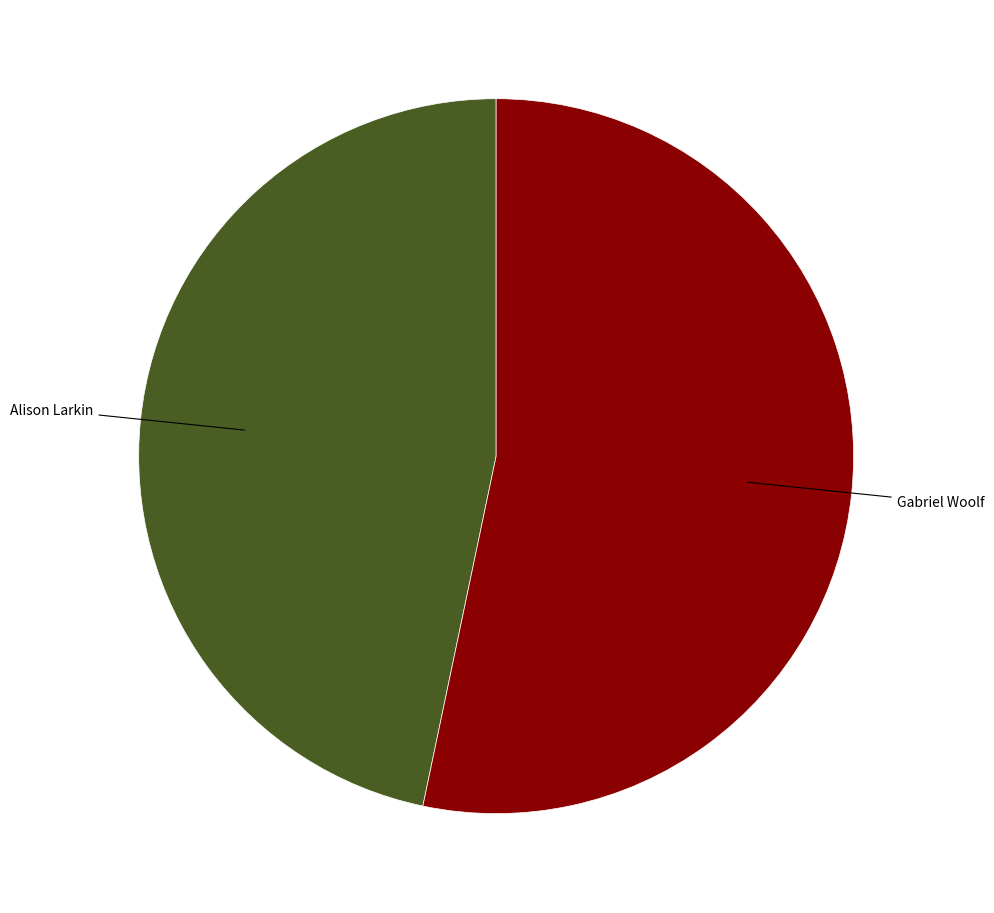

Rank the categories by value from highest to lowest.

Gabriel Woolf, Alison Larkin